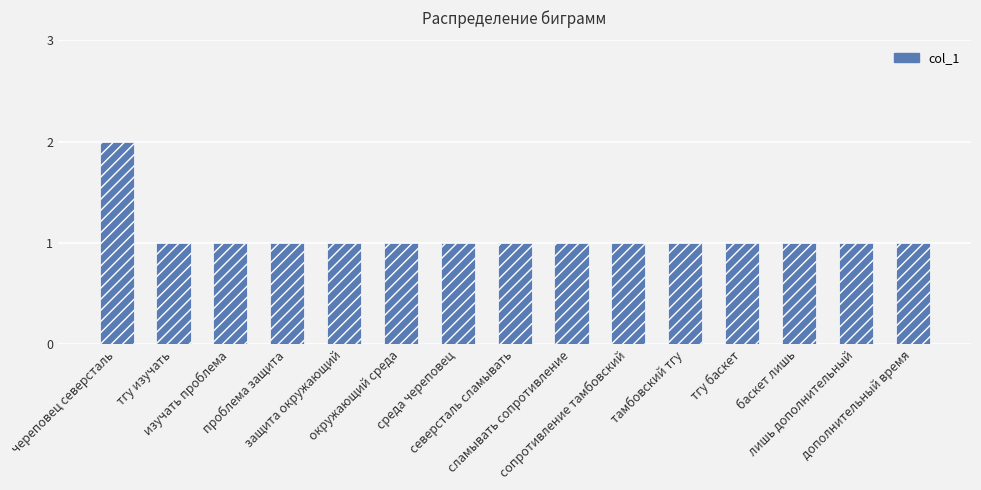

True or false: the data shows 0 at сопротивление тамбовский.

False